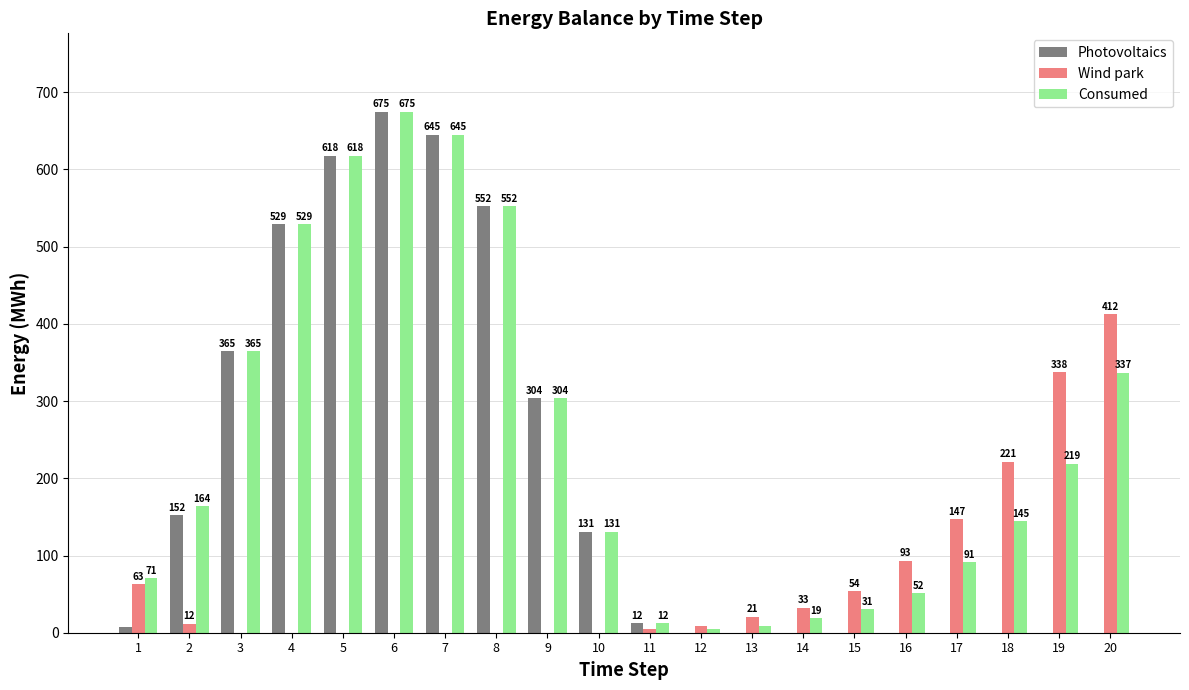

True or false: Photovoltaics has a value of -289.8 at 16.

False